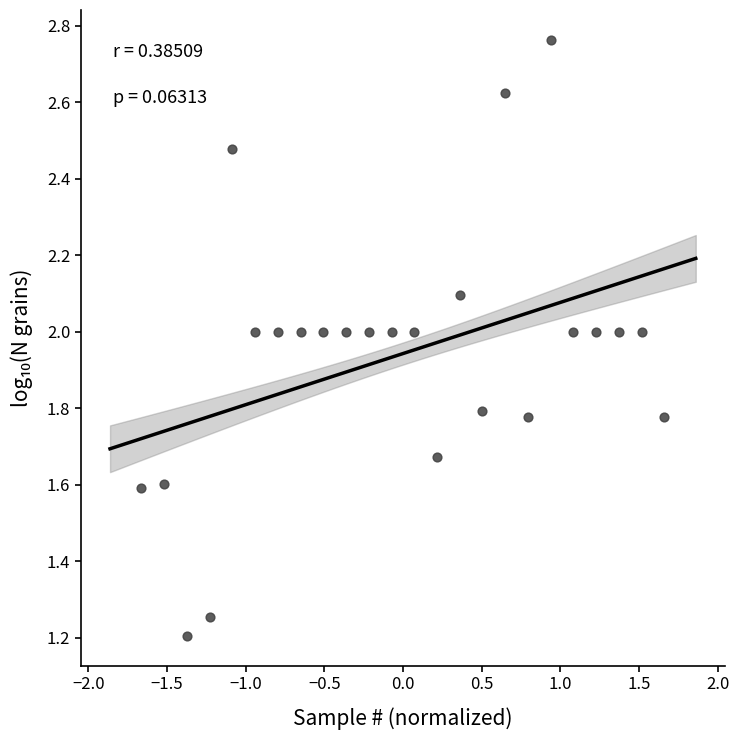

What Y value in the scatter plot is closest to 1?

1.2